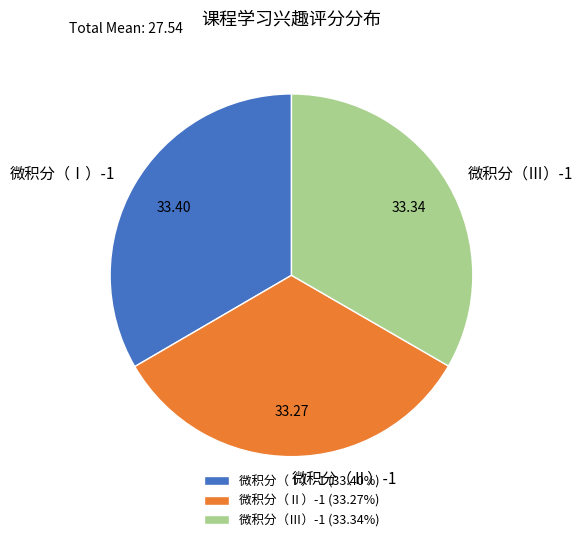

What is the ratio of the value at 微积分（Ⅰ）-1 to the value at 微积分（Ⅲ）-1?

1.0